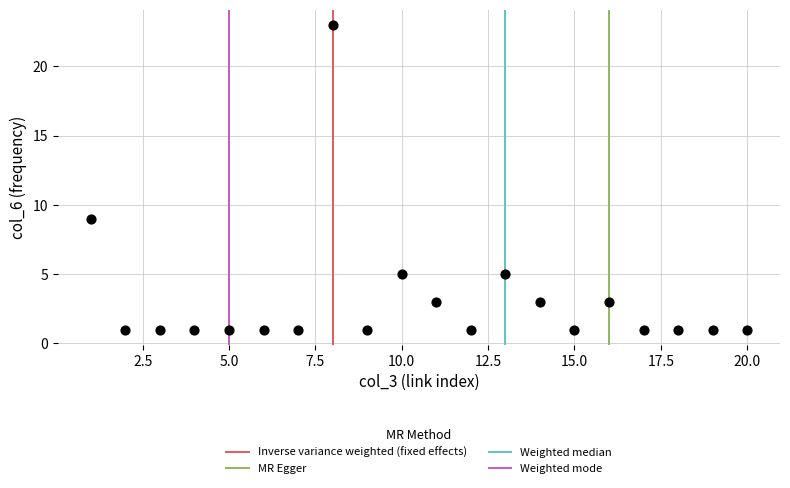

What Y value in the scatter plot is closest to 12?

9